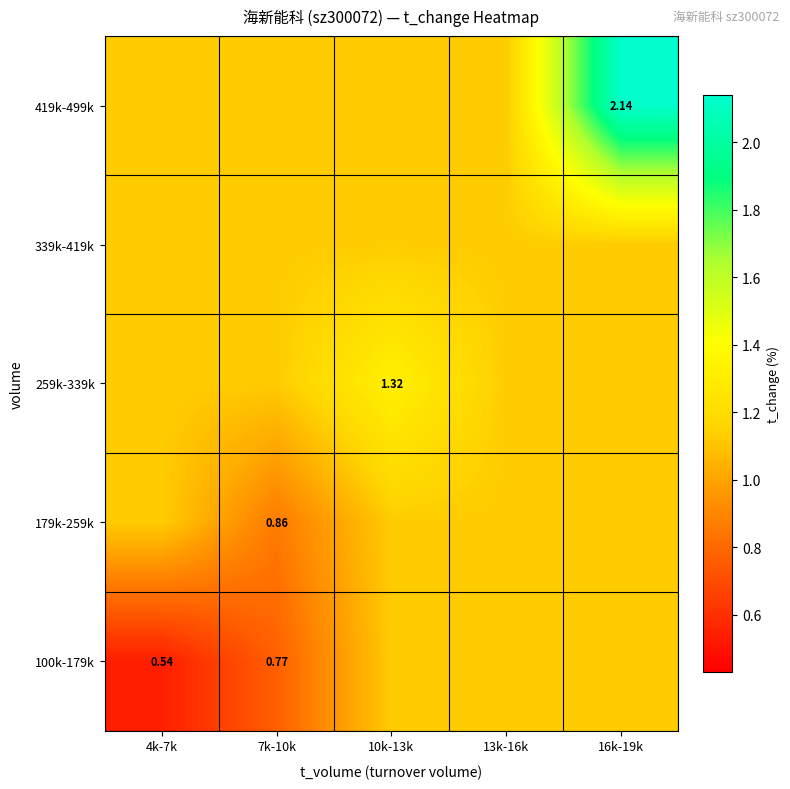

True or false: 259k-339k has a value of 1.1 at 16k-19k.

True